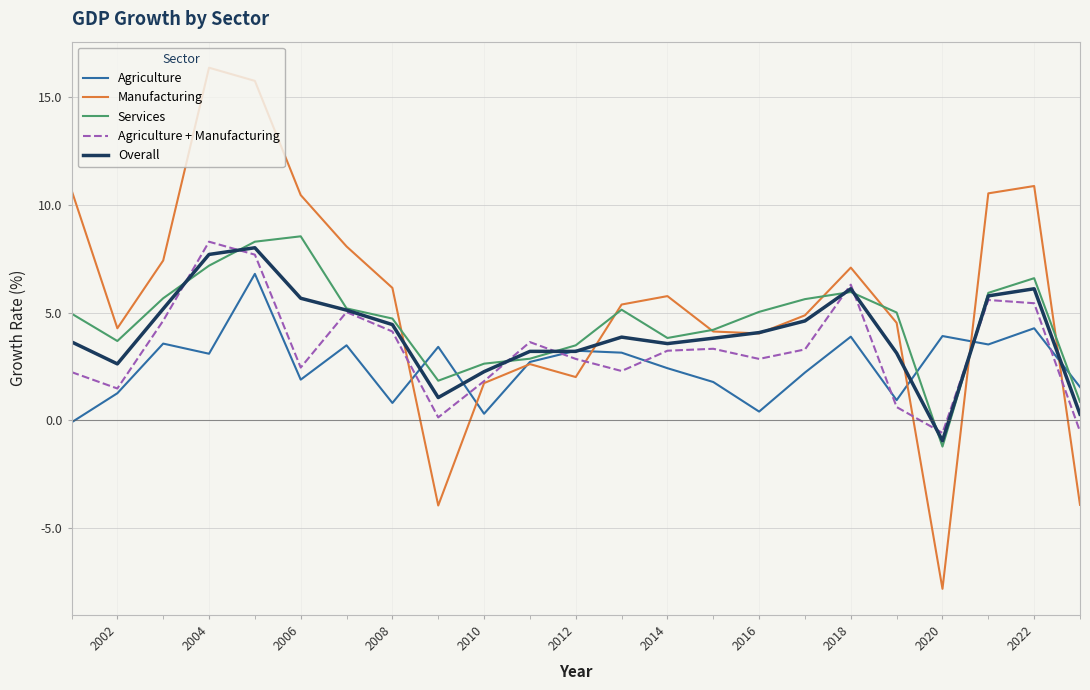

How many values in the Manufacturing series exceed 5?

12